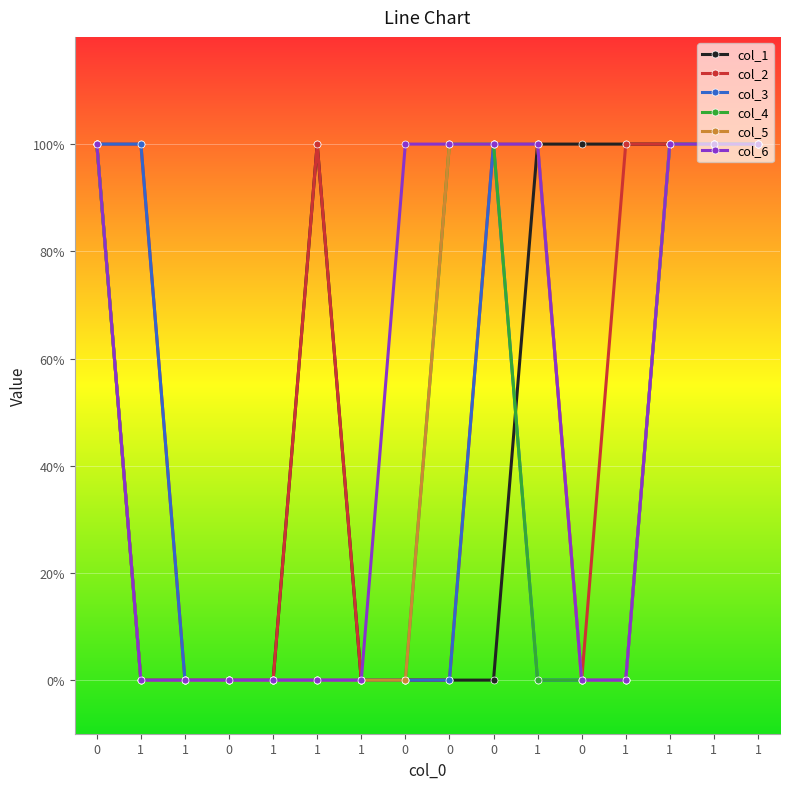

List the labels in order of col_5 value, smallest first.

1, 1, 0, 1, 1, 1, 0, 0, 1, 0, 0, 0, 1, 1, 1, 1